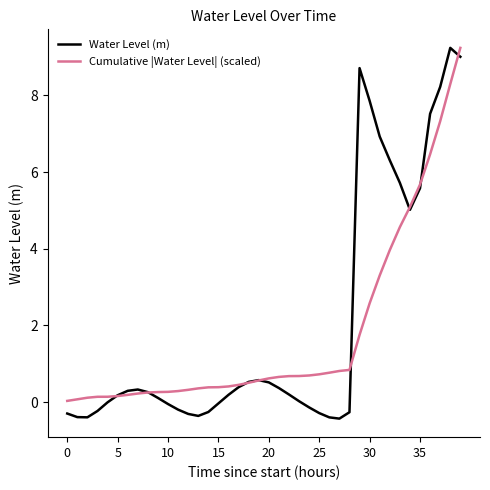

What is the maximum value shown in the chart?

9.2